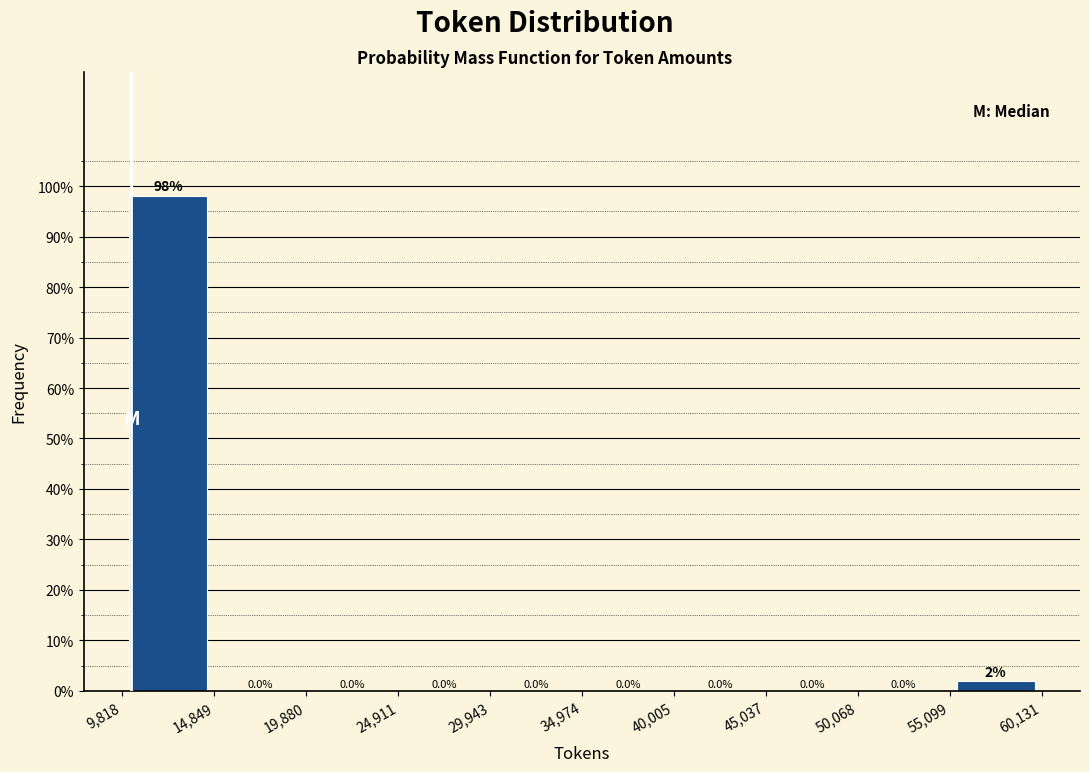

Which range on the x-axis has the tallest bar?

9,818 to 14,849